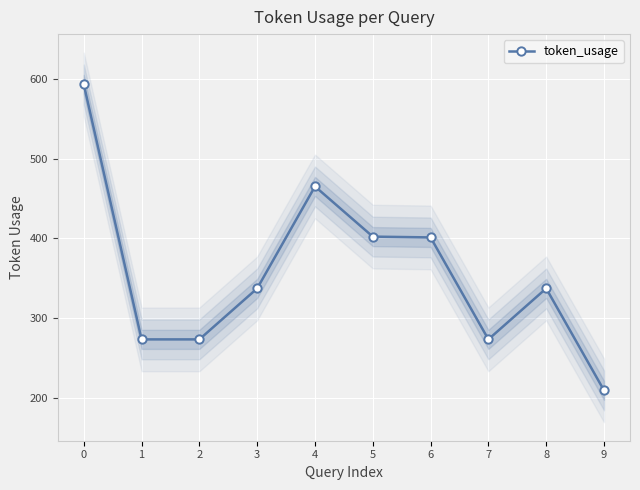

The value at 2 is 80. True or false?

False